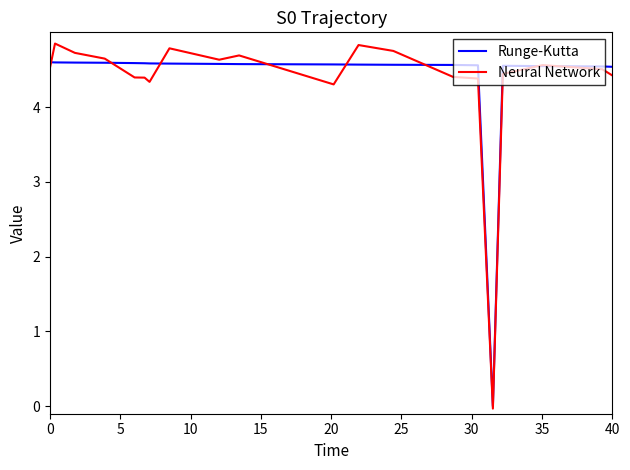

Which series has the widest spread of values?

Neural Network